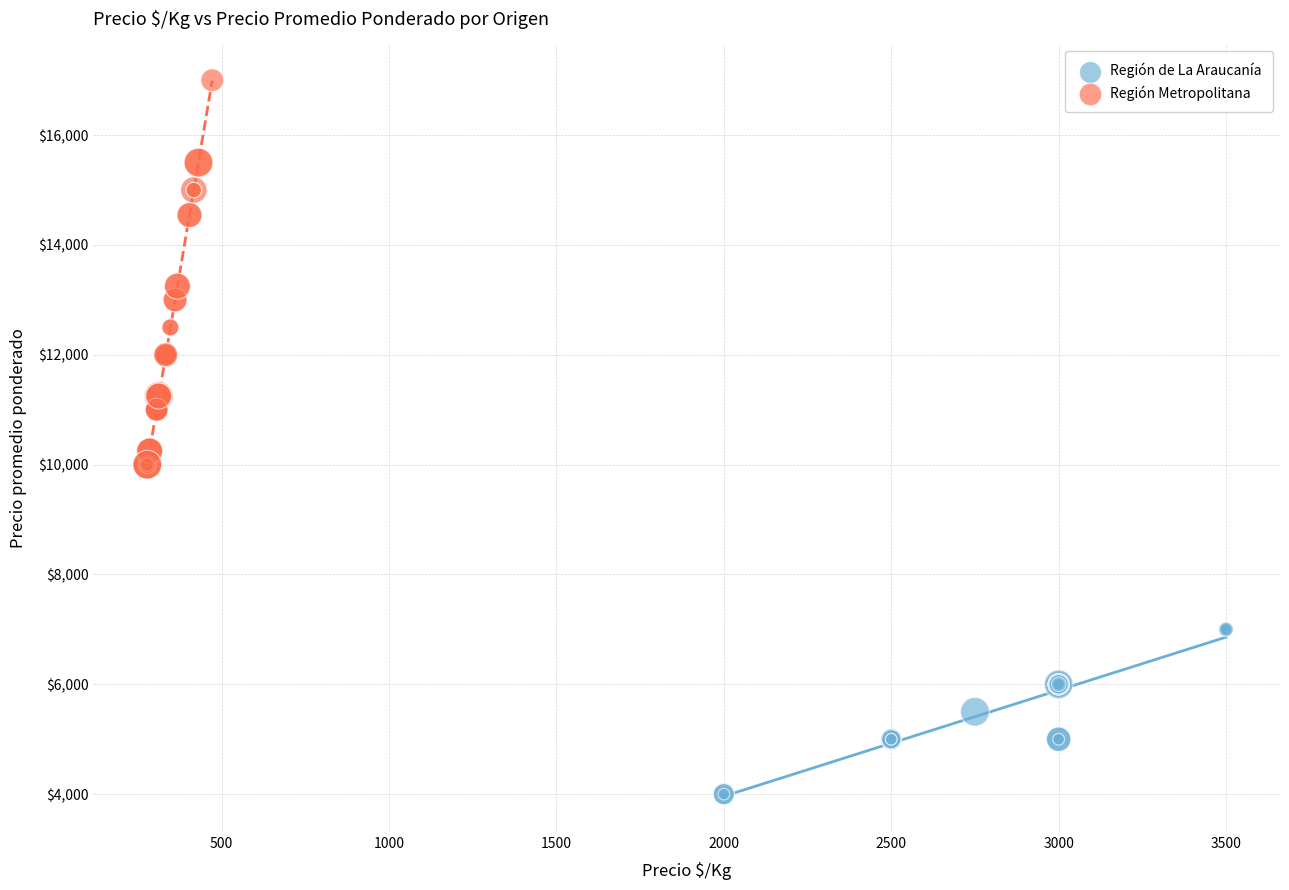

Which series has the largest Y range (max minus min)?

Región Metropolitana